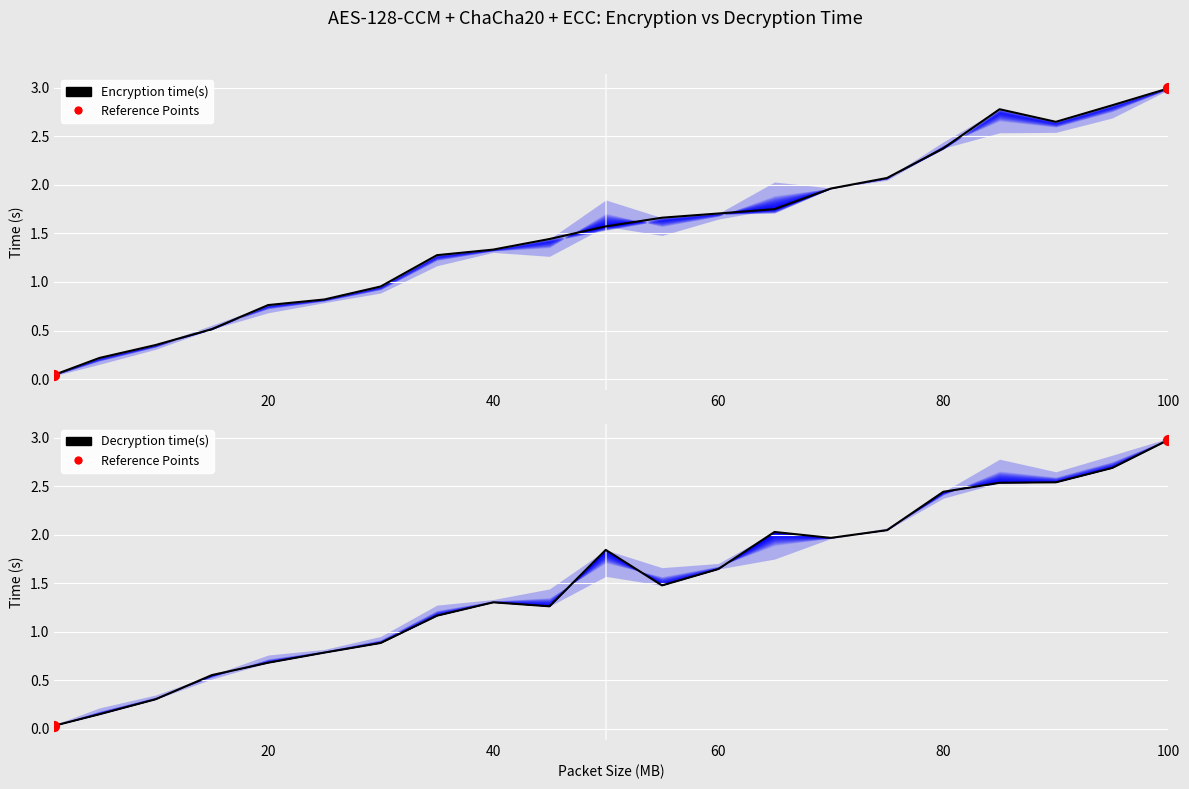

Which series reaches the minimum Y coordinate?

Decryption time(s)